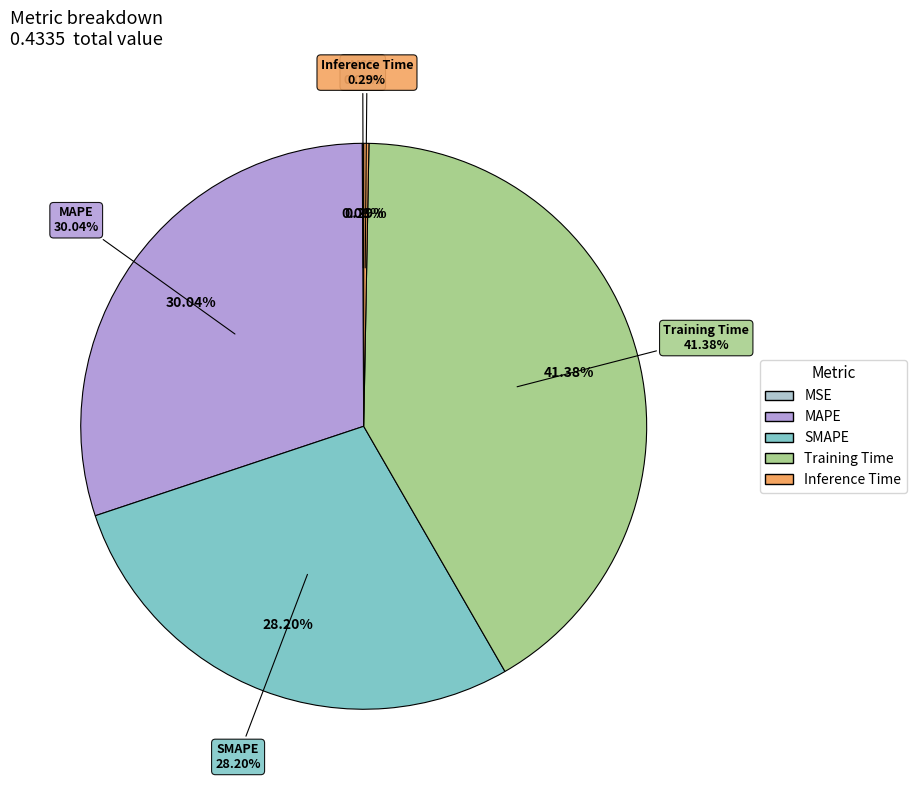

Which has a higher value, SMAPE or Training Time?

Training Time